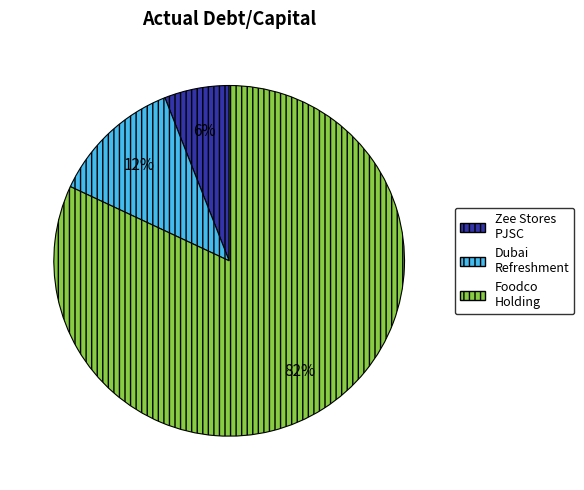

Which has a higher value, Dubai Refreshment or Foodco Holding?

Foodco Holding